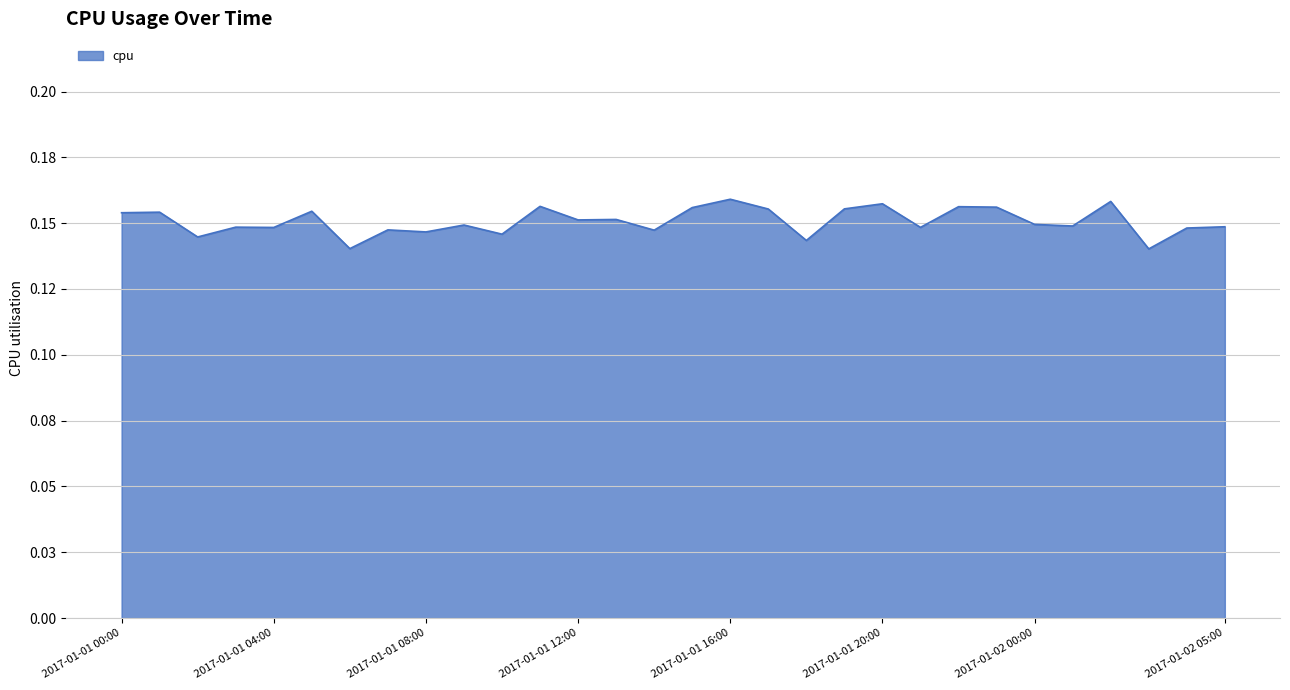

Reading left to right, transcribe all the data shown in this chart.

0.2	0.2	0.1	0.1	0.1	0.2	0.1	0.1	0.1	0.1	0.1	0.2	0.2	0.2	0.1	0.2	0.2	0.2	0.1	0.2	0.2	0.1	0.2	0.2	0.1	0.1	0.2	0.1	0.1	0.1